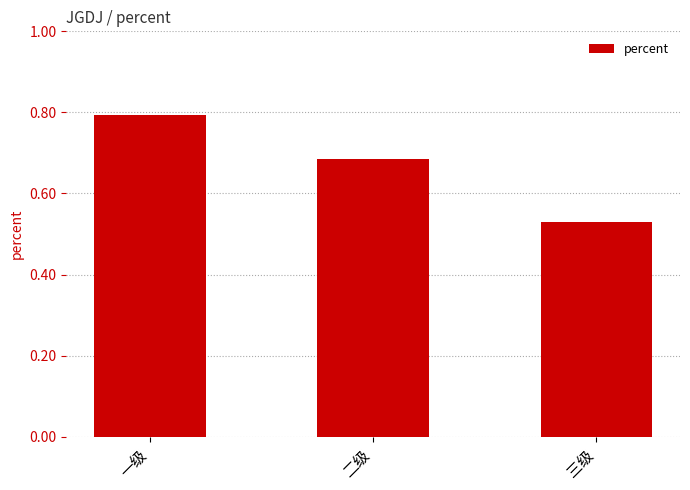

Which label corresponds to the smallest value in the chart?

三级